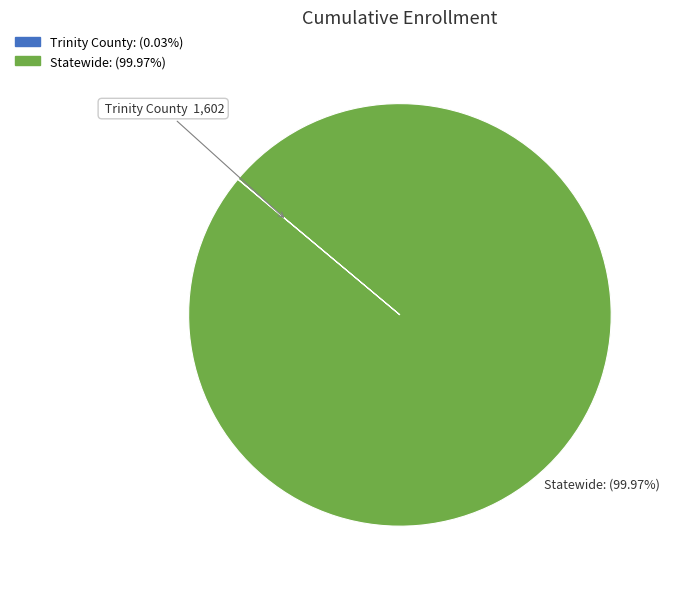

What percentage is the Statewide slice, to the nearest percent?

100%